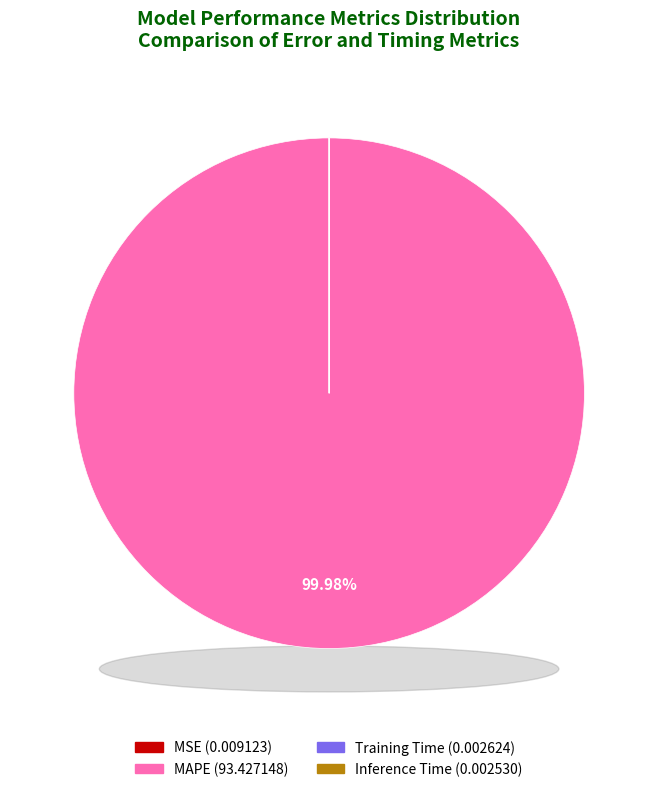

Which slice is the smallest?

Inference Time